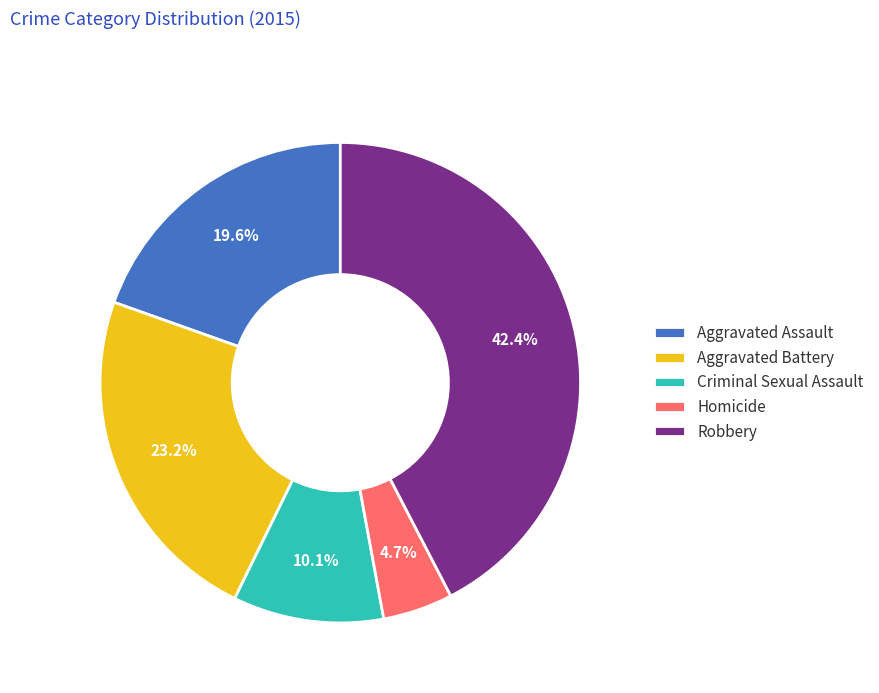

To the nearest percent, what portion does Aggravated Battery represent?

23%